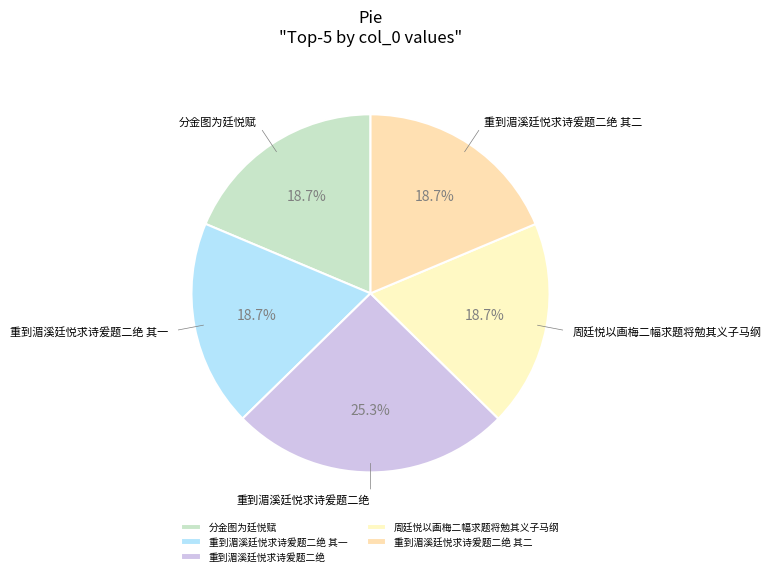

True or false: 重到湄溪廷悦求诗爰题二绝 其二 accounts for 19% of the total.

True